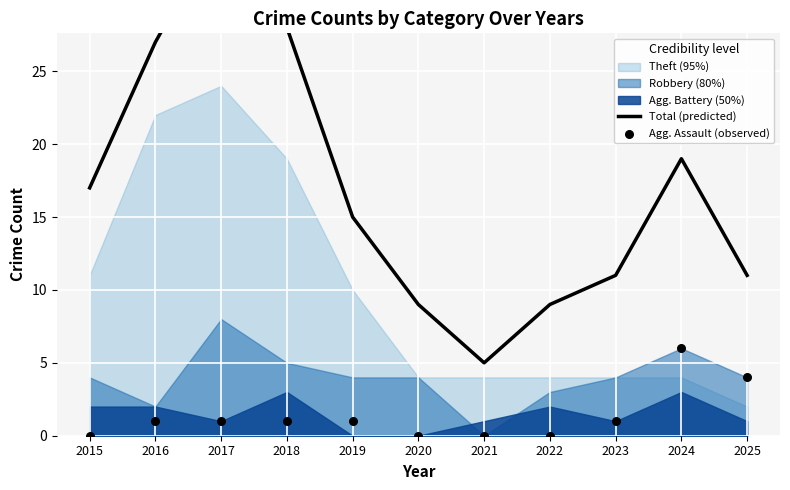

What is the total value across all series at 2021?

5